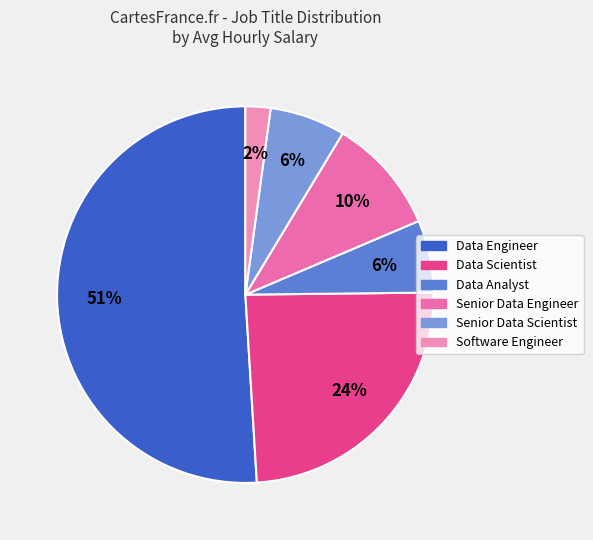

How many segments does this pie chart have?

6